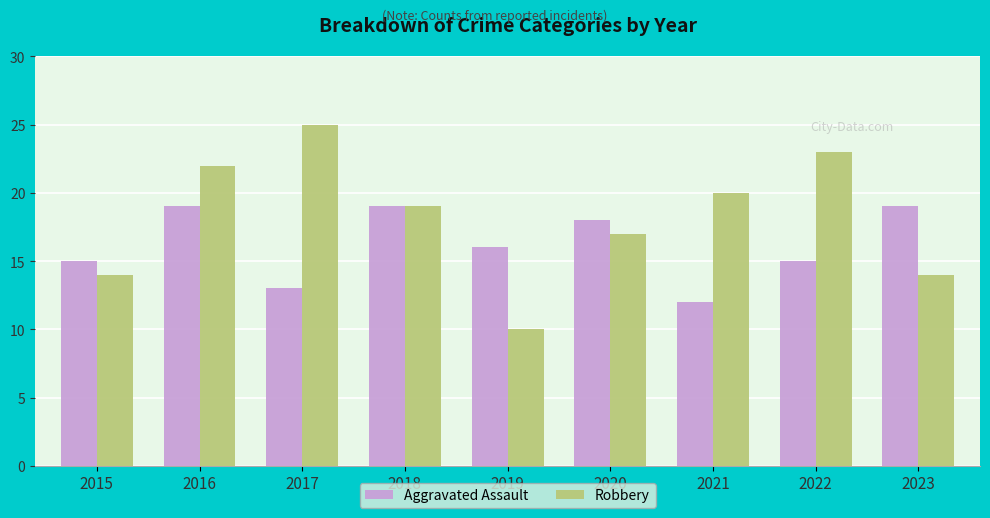

At which category is the sum across all series the highest?

2016